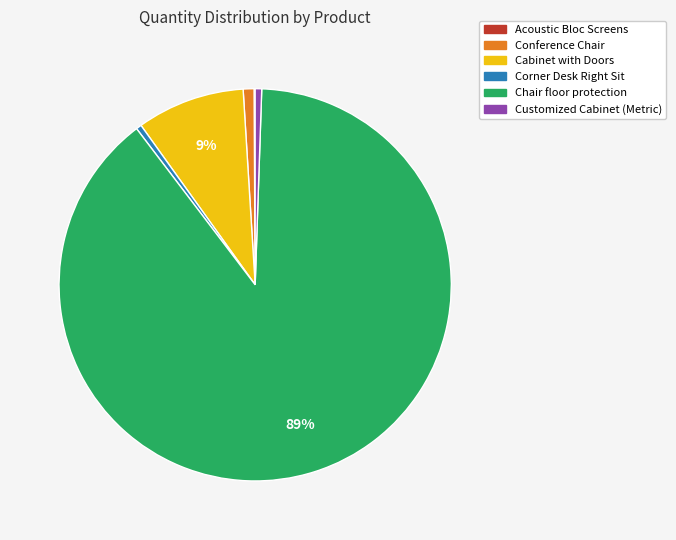

What percentage is the Conference Chair slice, to the nearest percent?

1%